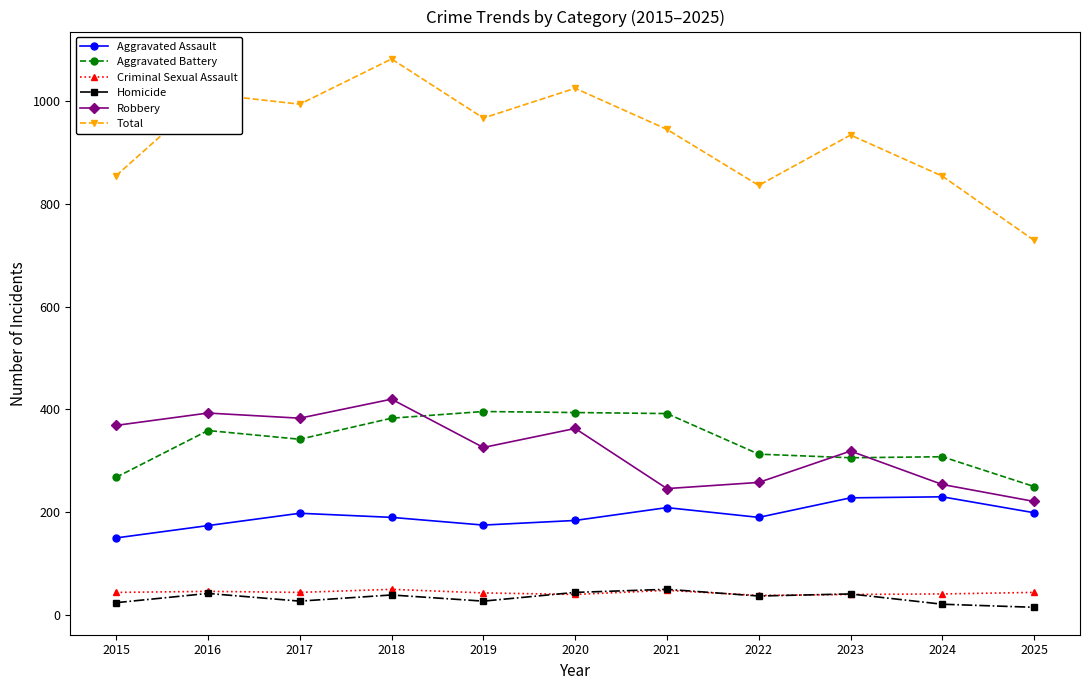

What is the difference between the highest and lowest values at 2018?

1043